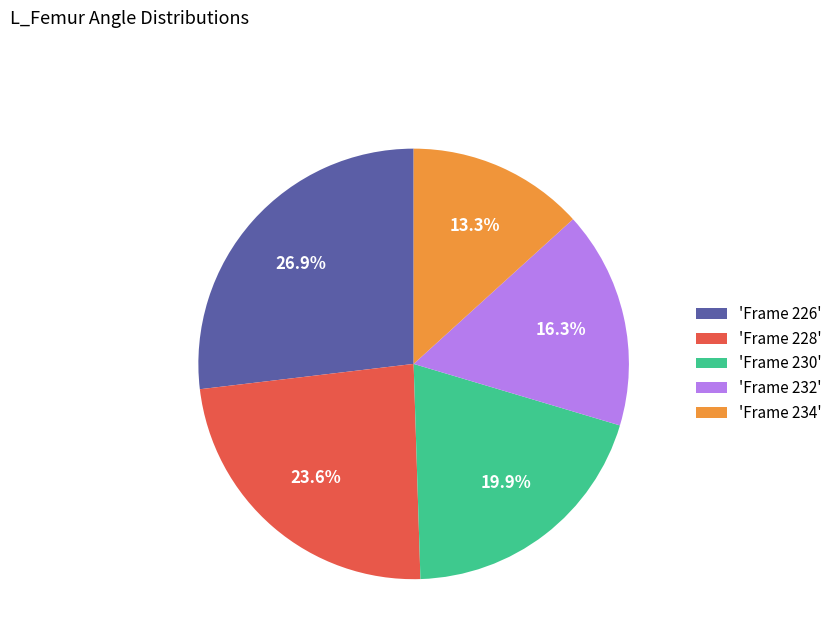

What percentage do 'Frame 232' and 'Frame 234' together represent?

29.6%